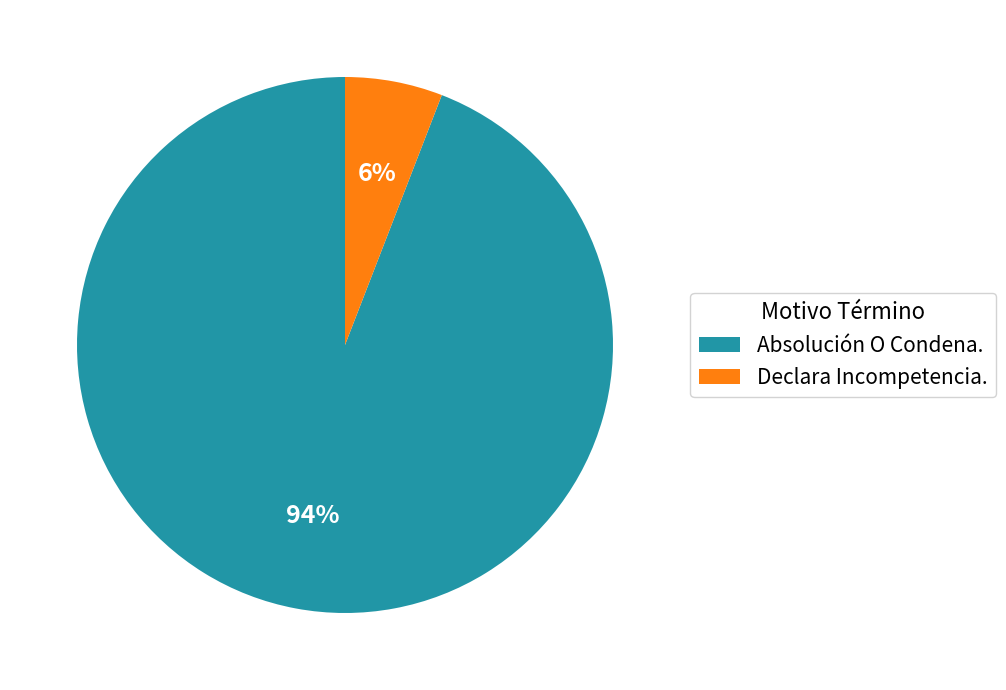

What is the smallest slice in the pie chart?

Declara Incompetencia.